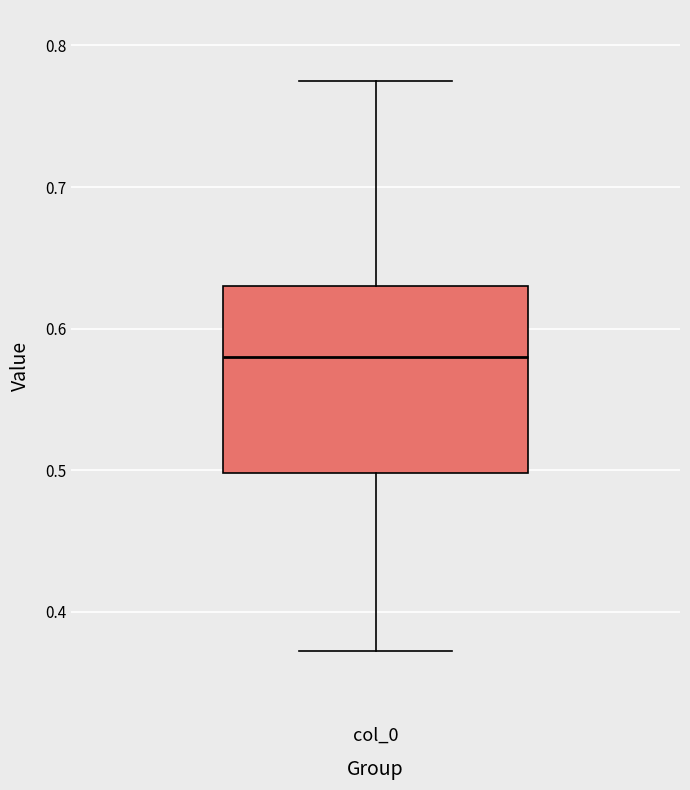

Where does the median line of the box for col_0 sit on the y-axis? The values are not printed on the chart, so give them approximately, as read against the axis.

0.58